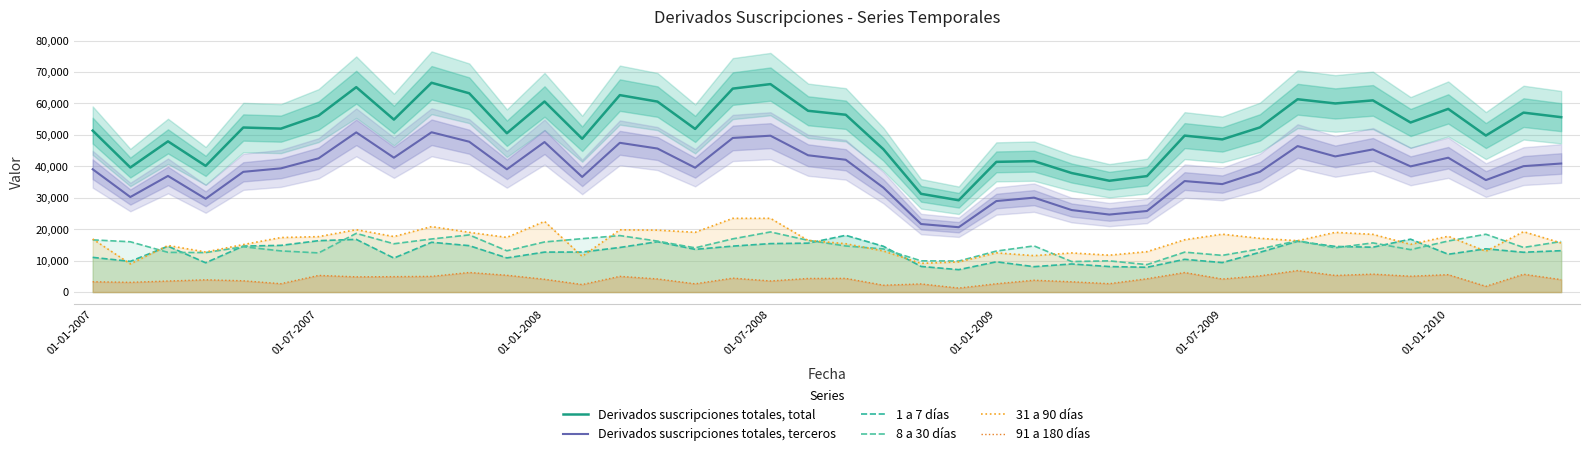

Does the chart display data point markers on the line(s)?

No